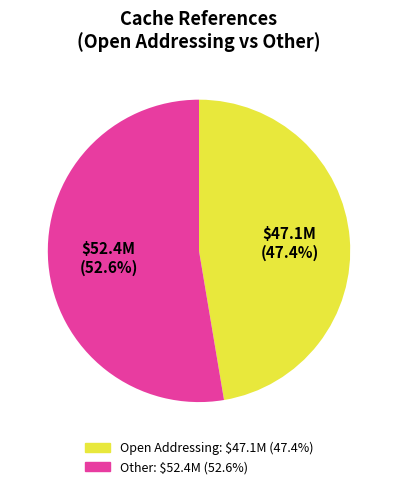

Does any single category account for the majority?

Yes